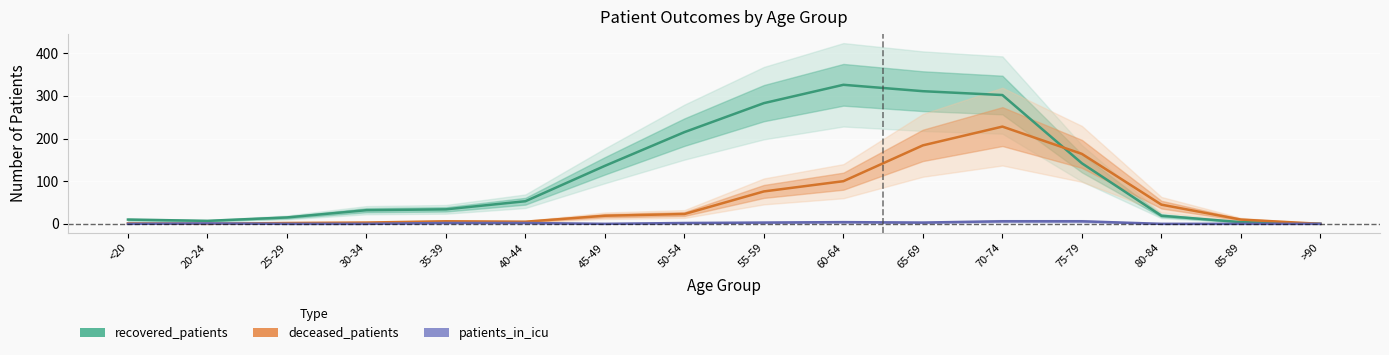

Rank the series by their average value, from lowest to highest.

patients_in_icu, deceased_patients, recovered_patients